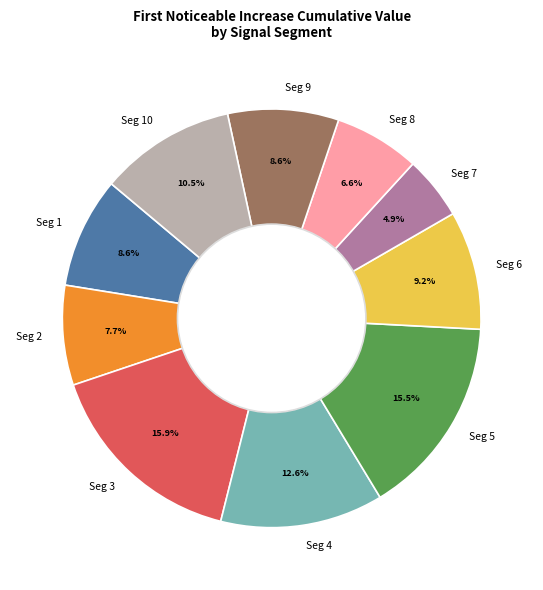

How much of the chart is everything except Seg 10?

89.5%